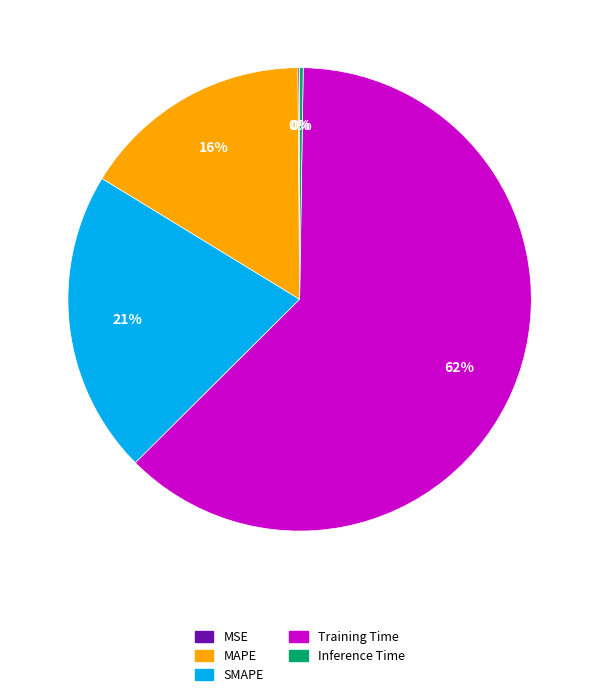

Which category has the biggest portion of the pie?

Training Time